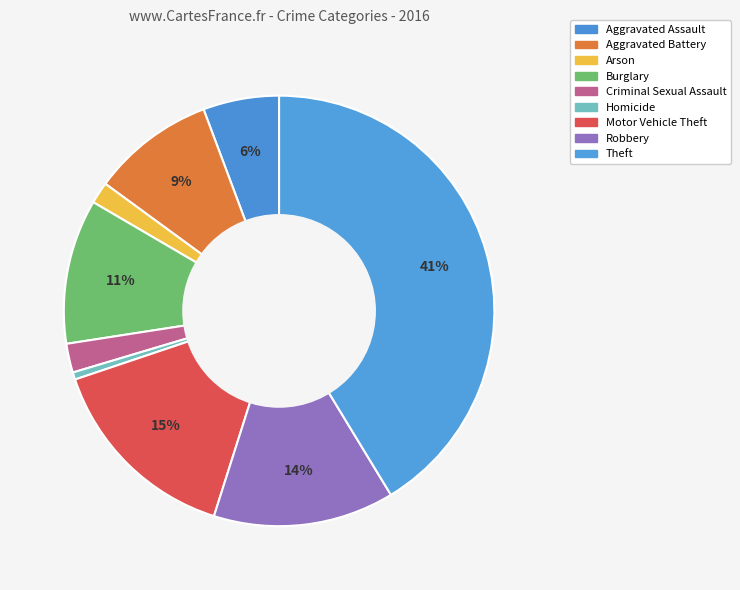

Does any single category account for the majority?

No